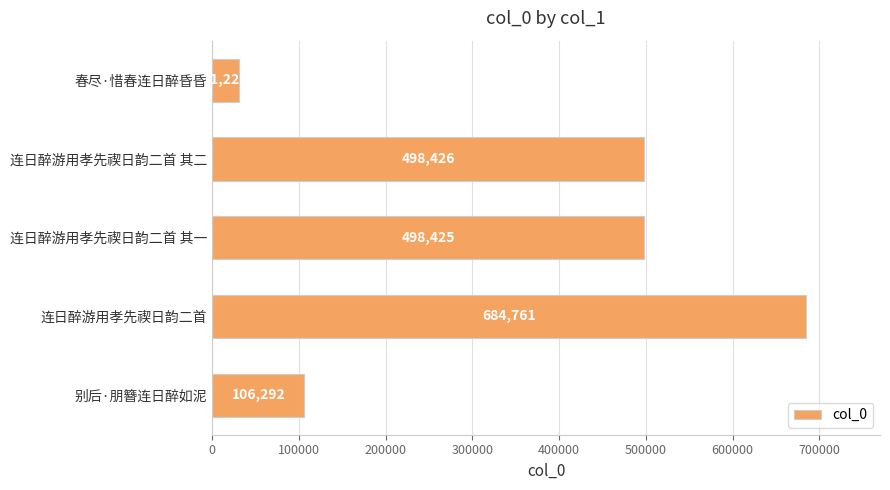

Between 连日醉游用孝先禊日韵二首 其二 and 连日醉游用孝先禊日韵二首, which is larger?

连日醉游用孝先禊日韵二首